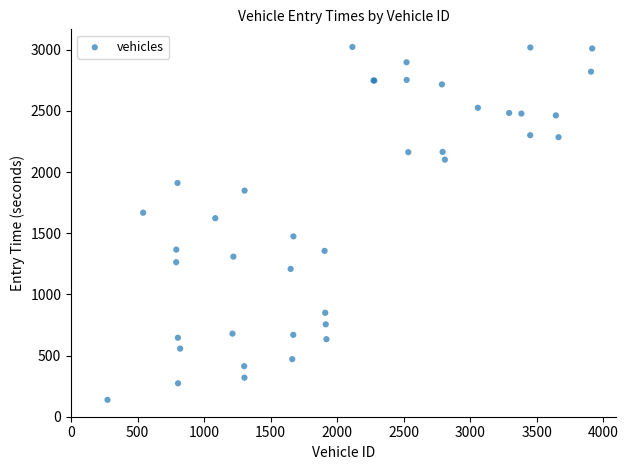

What Y value in the scatter plot is closest to 1580?

1623.5